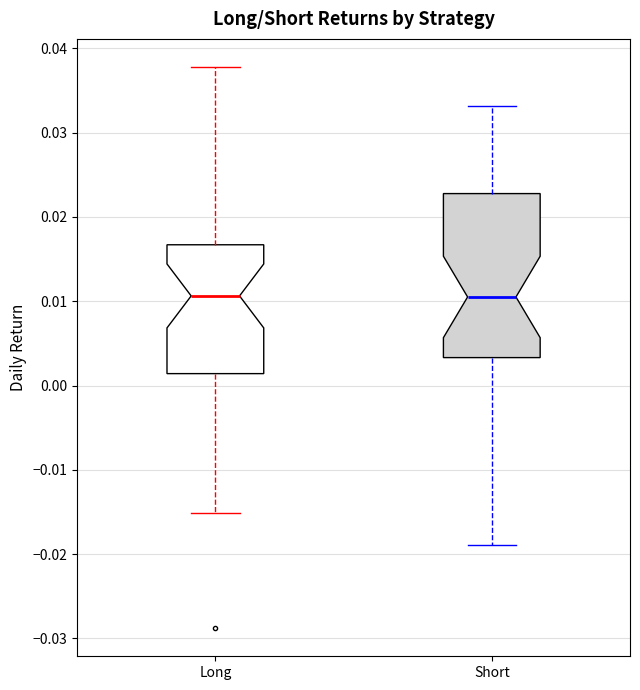

Reading left to right, transcribe this box plot: for each box, give where its median line is, the range the box spans, and where its two whiskers end, as read against the y-axis. The values are not printed on the chart, so give them approximately, as read against the axis.

Long: median 0.011, box 0.001 to 0.017, whiskers -0.015 to 0.038
Short: median 0.011, box 0.003 to 0.023, whiskers -0.019 to 0.033